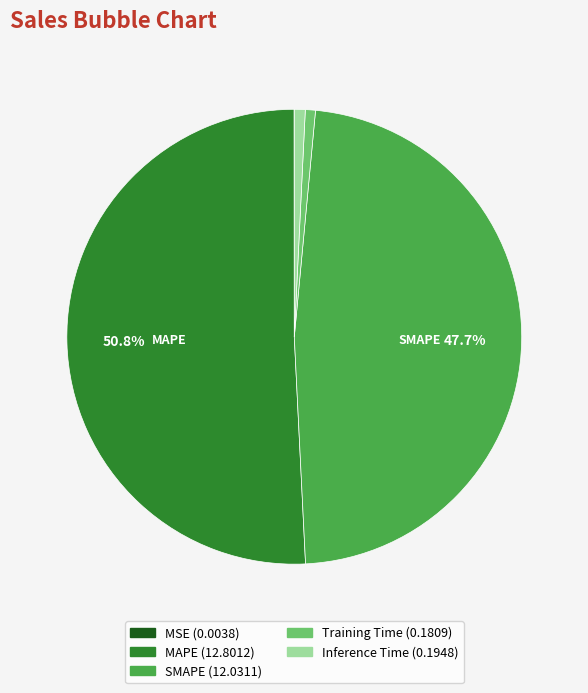

Is there a majority slice in this chart?

Yes